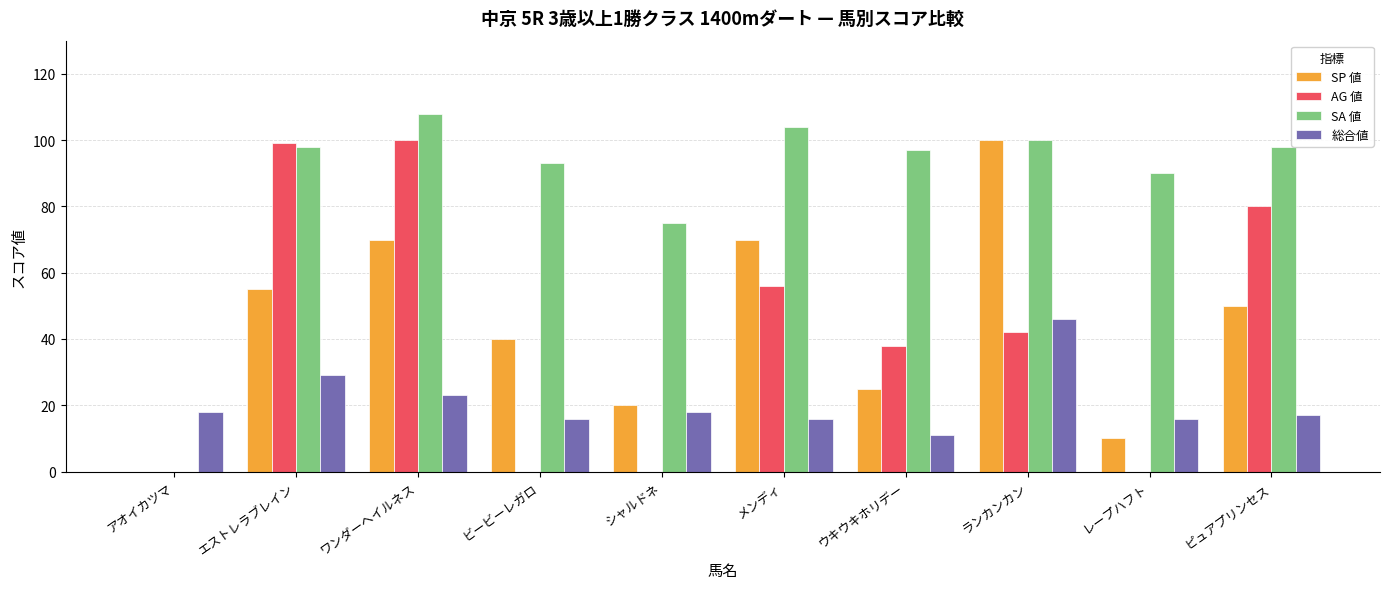

What is the maximum value shown in the chart?

108